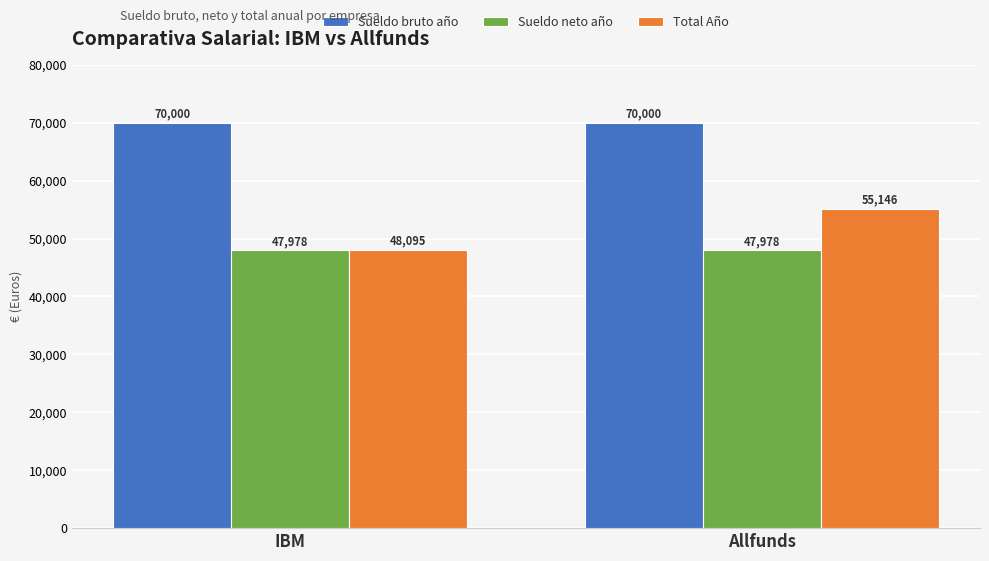

True or false: Sueldo neto año has a value of 68594.1 at IBM.

False